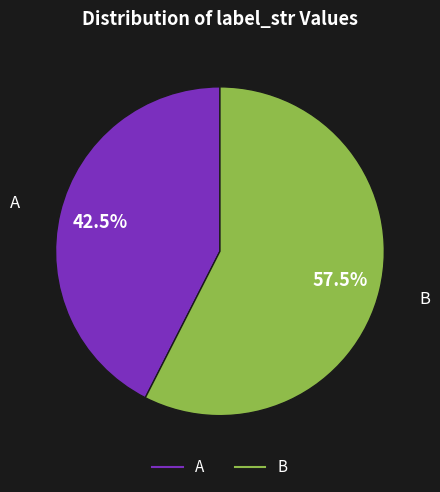

Does any single category account for the majority?

Yes